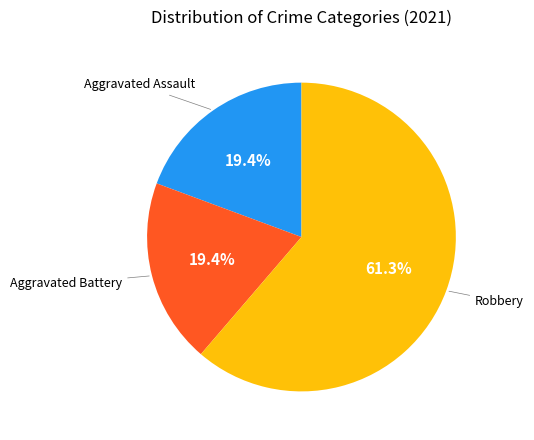

Is there any slice that represents more than half of the pie?

Yes